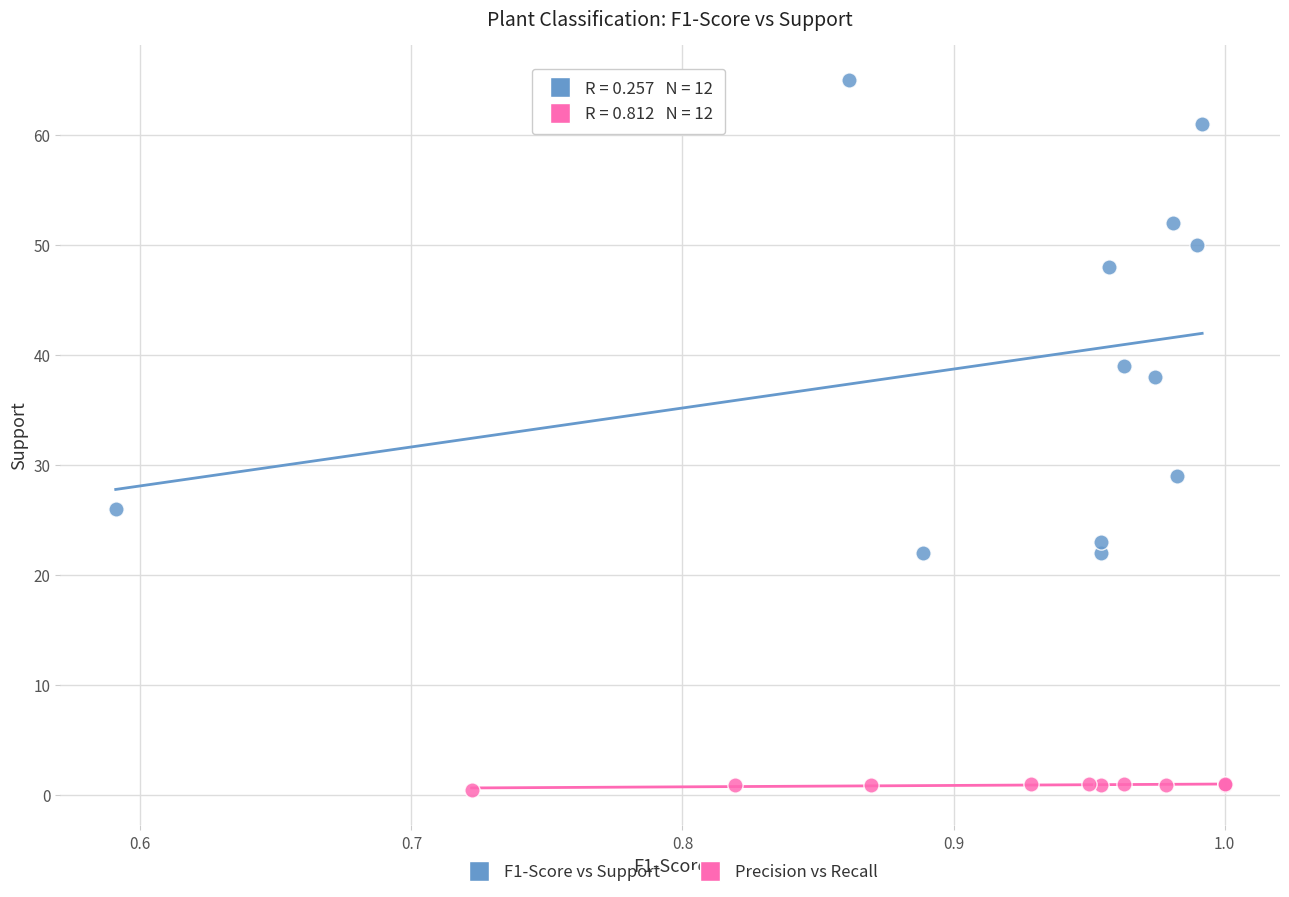

Which series contains the lowest Y value?

Precision vs Recall